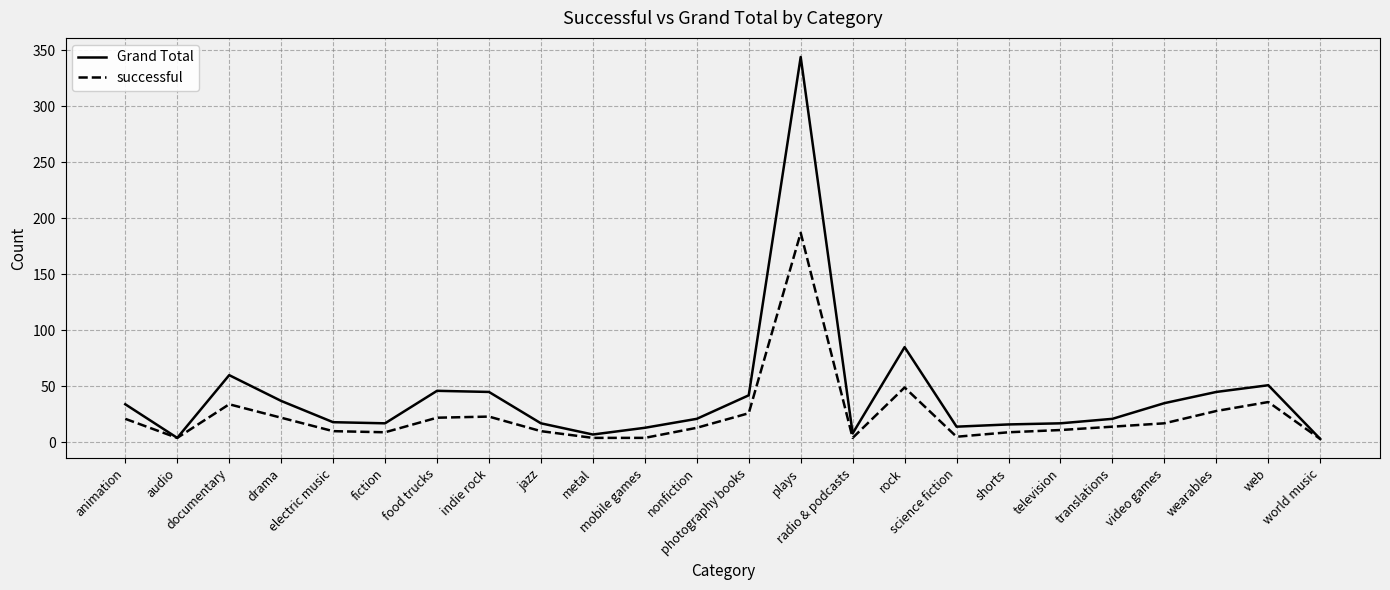

At which category is the sum across all series the highest?

plays